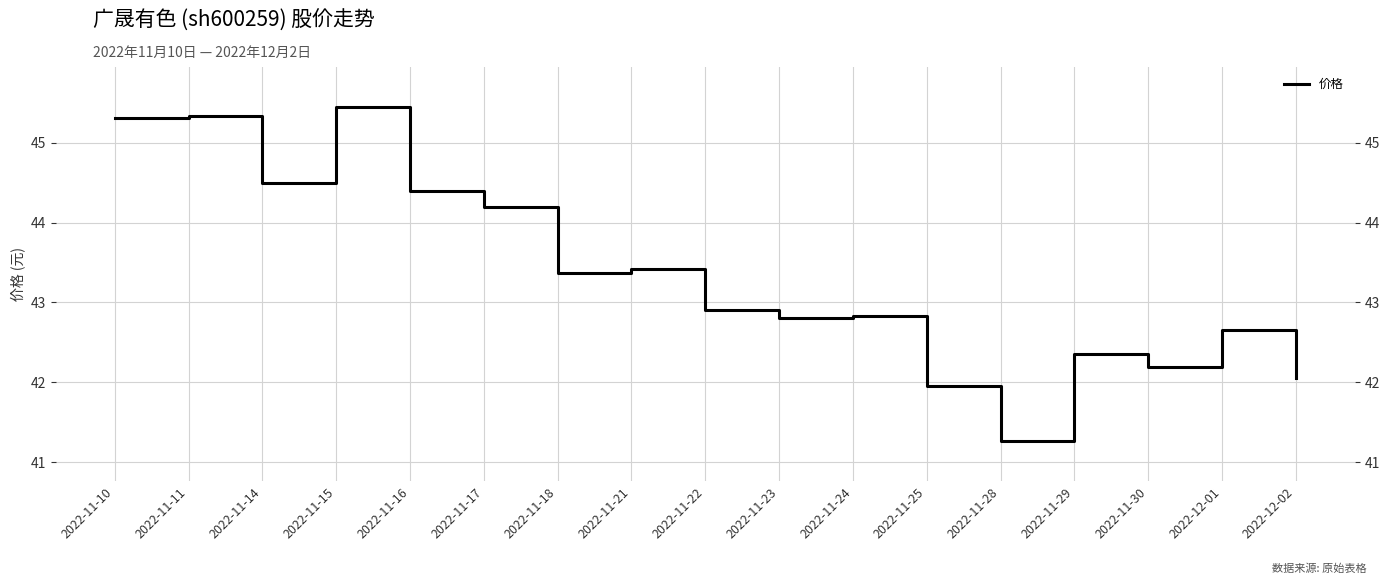

How many distinct data groups are displayed?

1